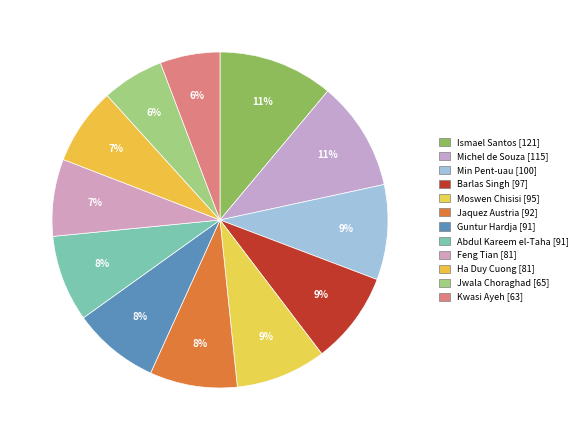

Do Ha Duy Cuong and Ismael Santos together represent more than half of the pie?

No